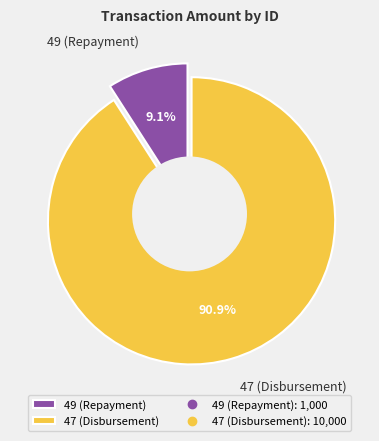

To the nearest percent, what is the difference between the 47 (Disbursement) and 49 (Repayment) slice percentages?

82%